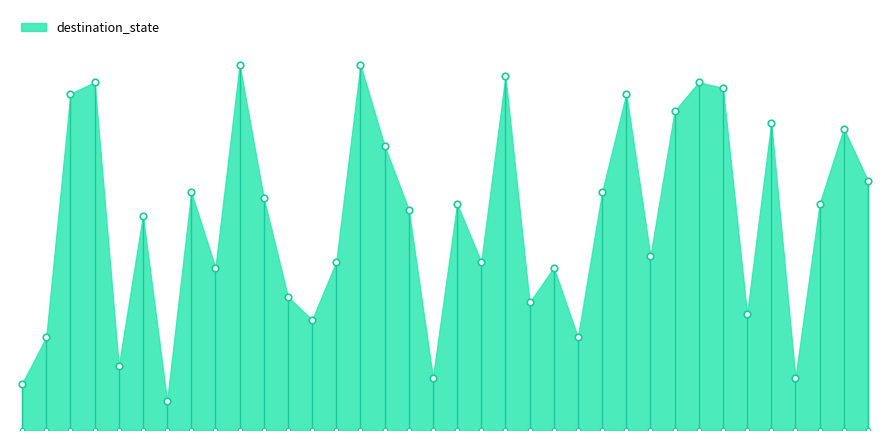

Between 0 and 18, which is larger?

18